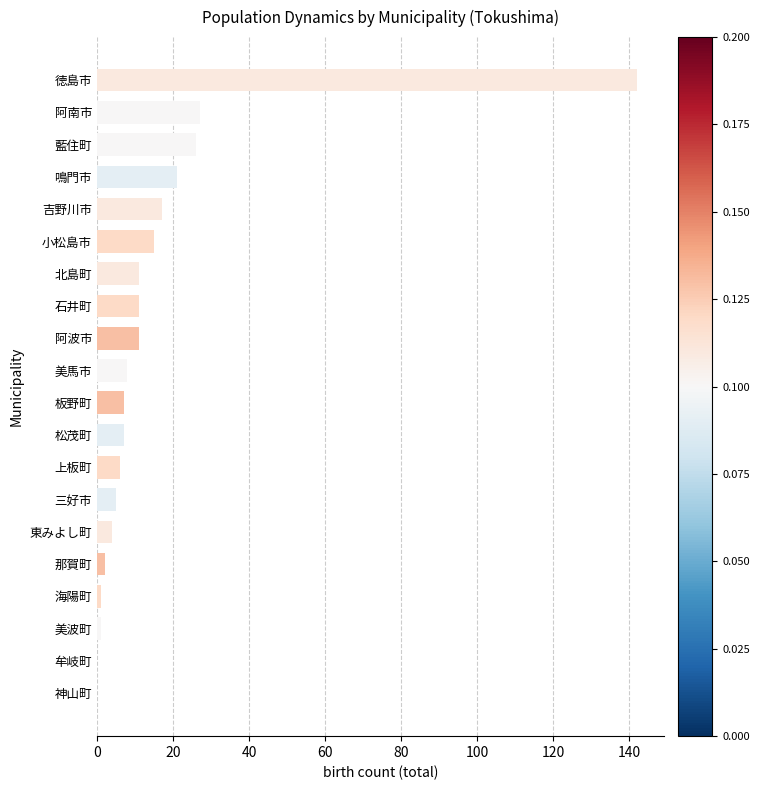

What is the sum of all values?

322